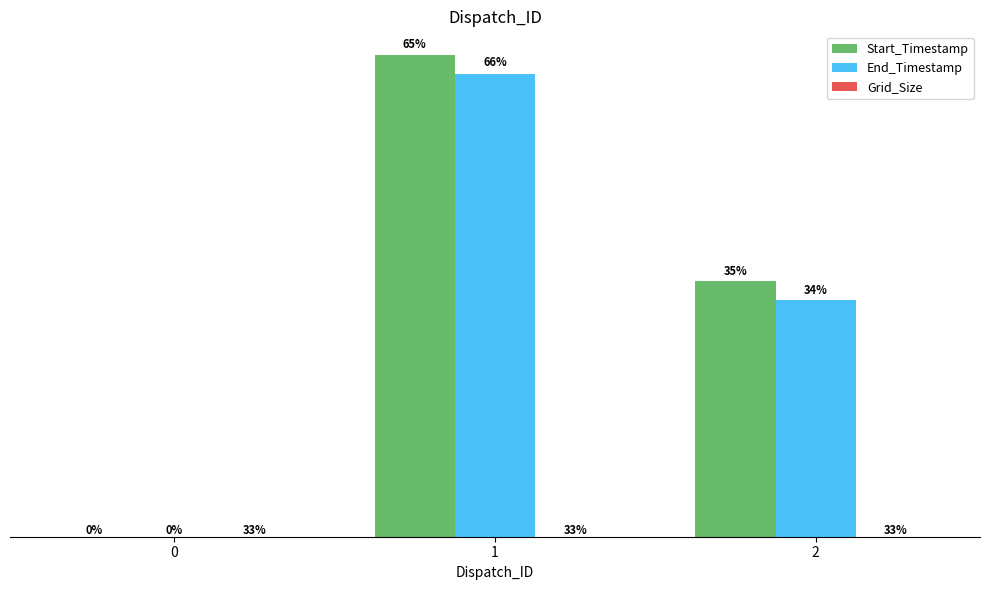

The End_Timestamp series shows 2 at 0. True or false?

False